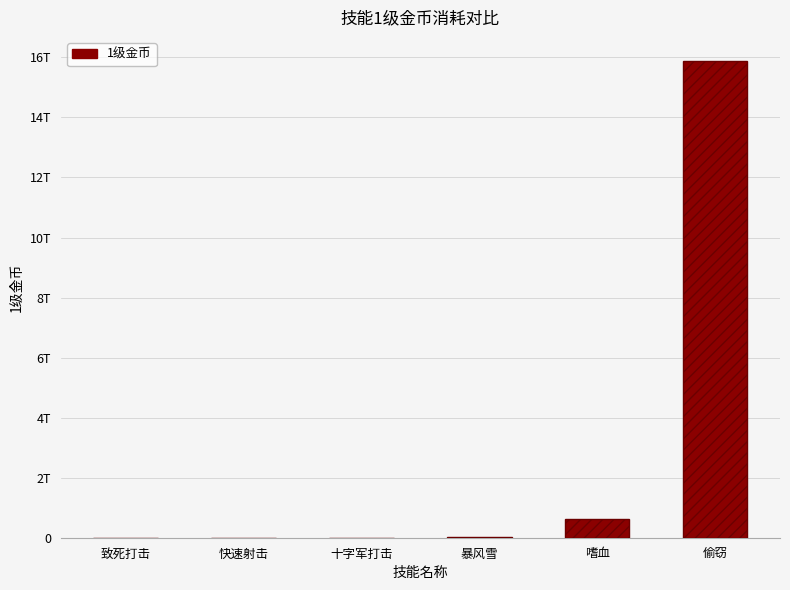

What is the average value?

2754655031169